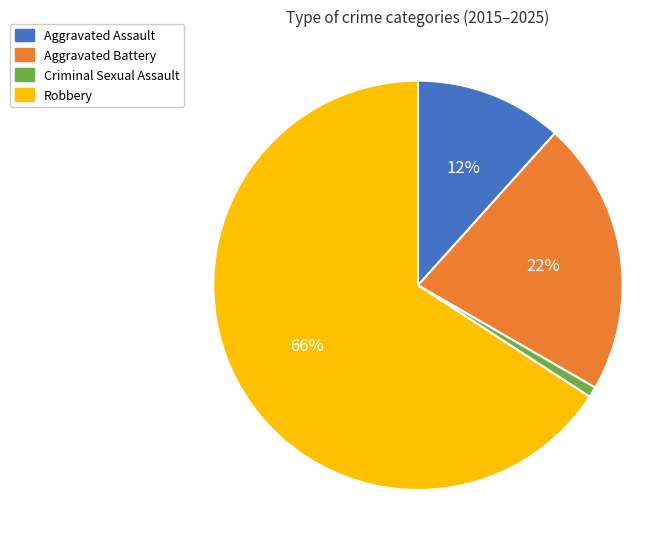

Which slice is the smallest?

Criminal Sexual Assault